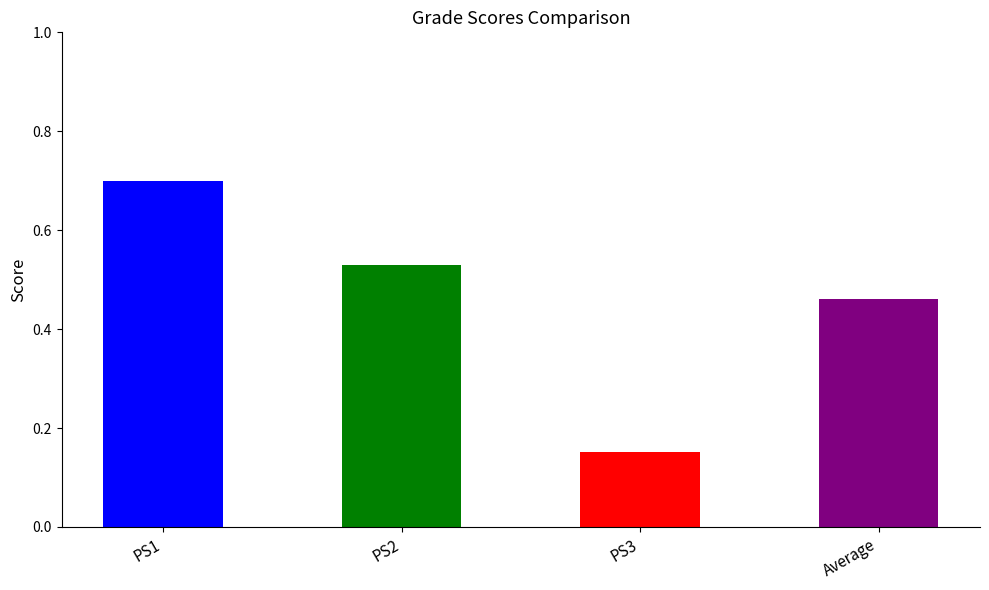

What is the label of the 1st bar from the right?

Average